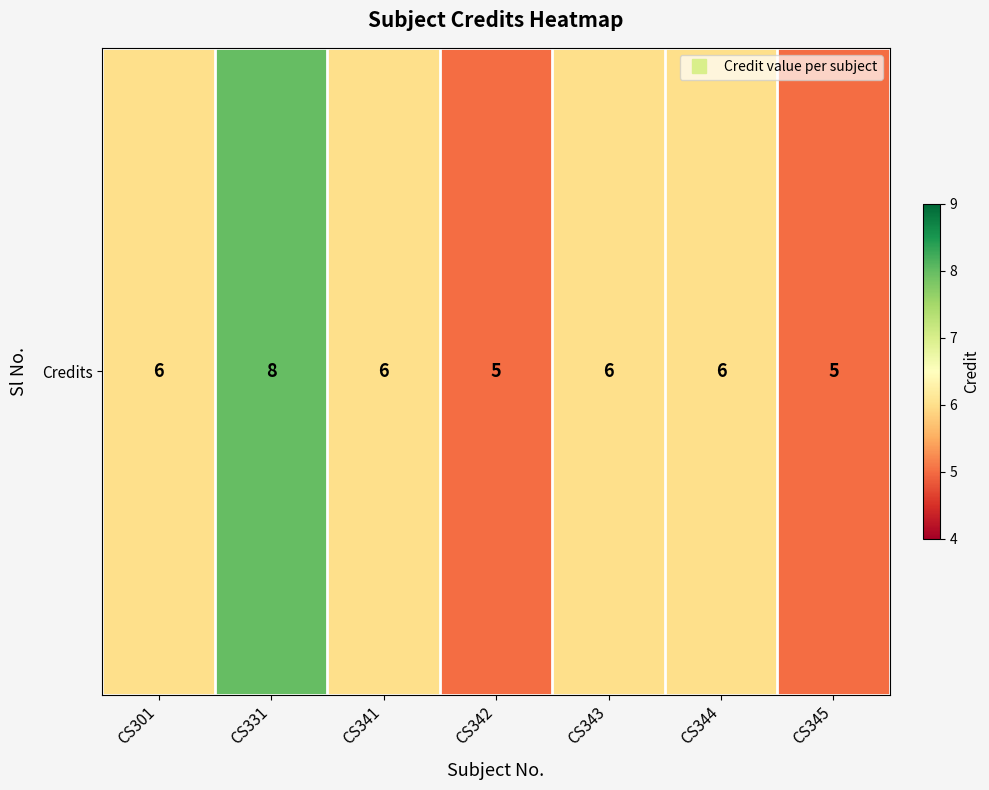

Reading left to right, extract all data points from this chart.

6	8	6	5	6	6	5